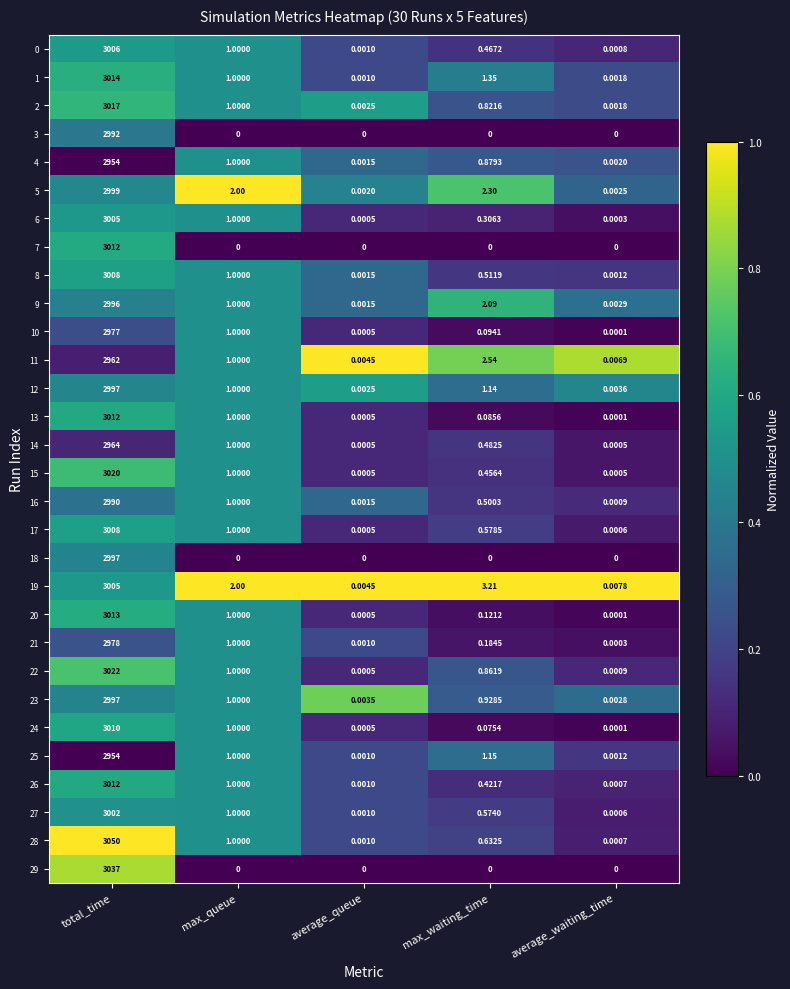

Rank the categories by 25 value from highest to lowest.

total_time, max_waiting_time, max_queue, average_waiting_time, average_queue